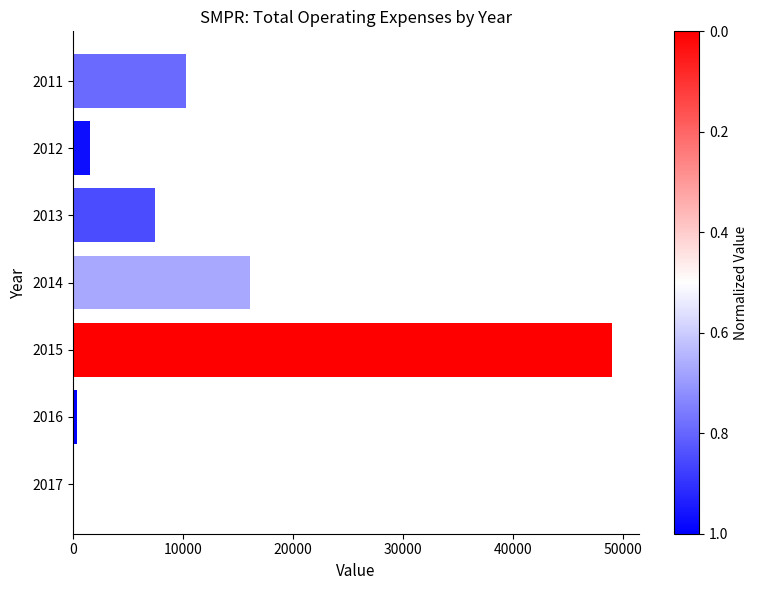

How many series are shown in this chart?

1